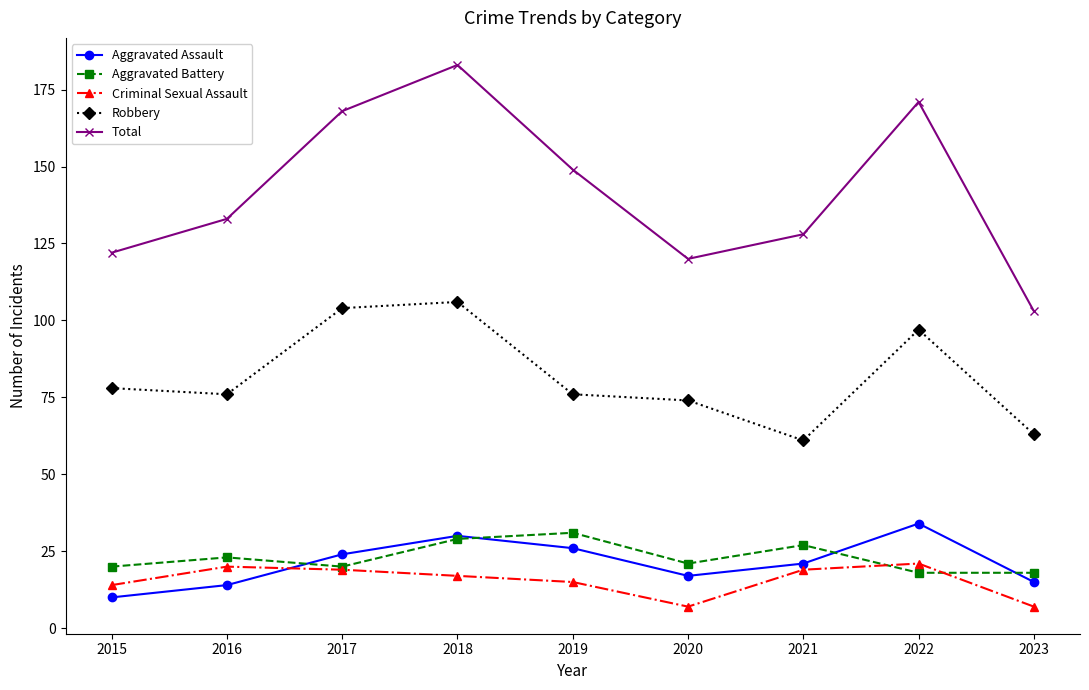

What are all the series names shown in the legend?

Aggravated Assault, Aggravated Battery, Criminal Sexual Assault, Robbery, Total